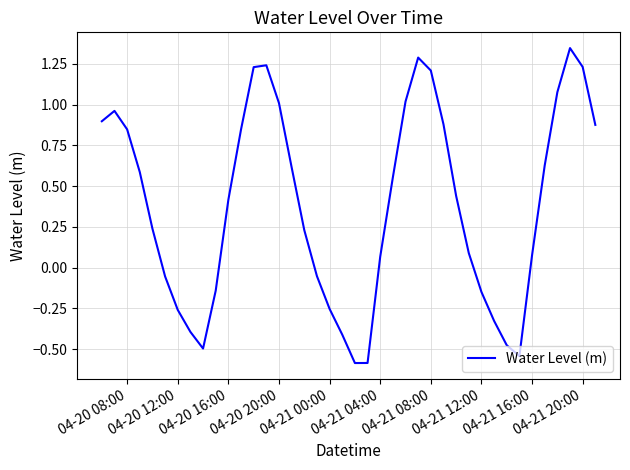

How many lines are shown in the chart?

1